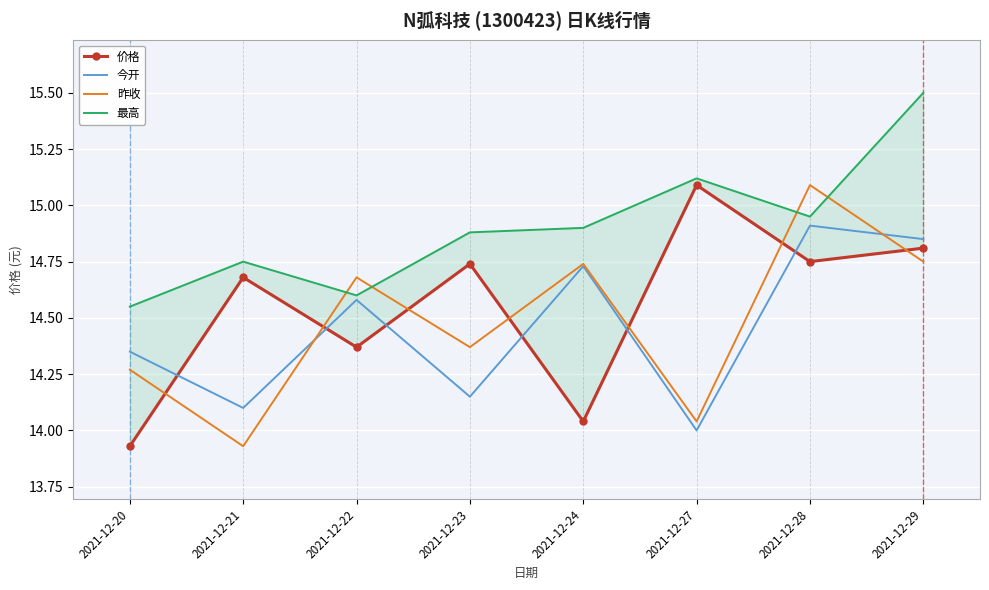

What is the value of the 价格 point at the 2nd from the left?

14.7